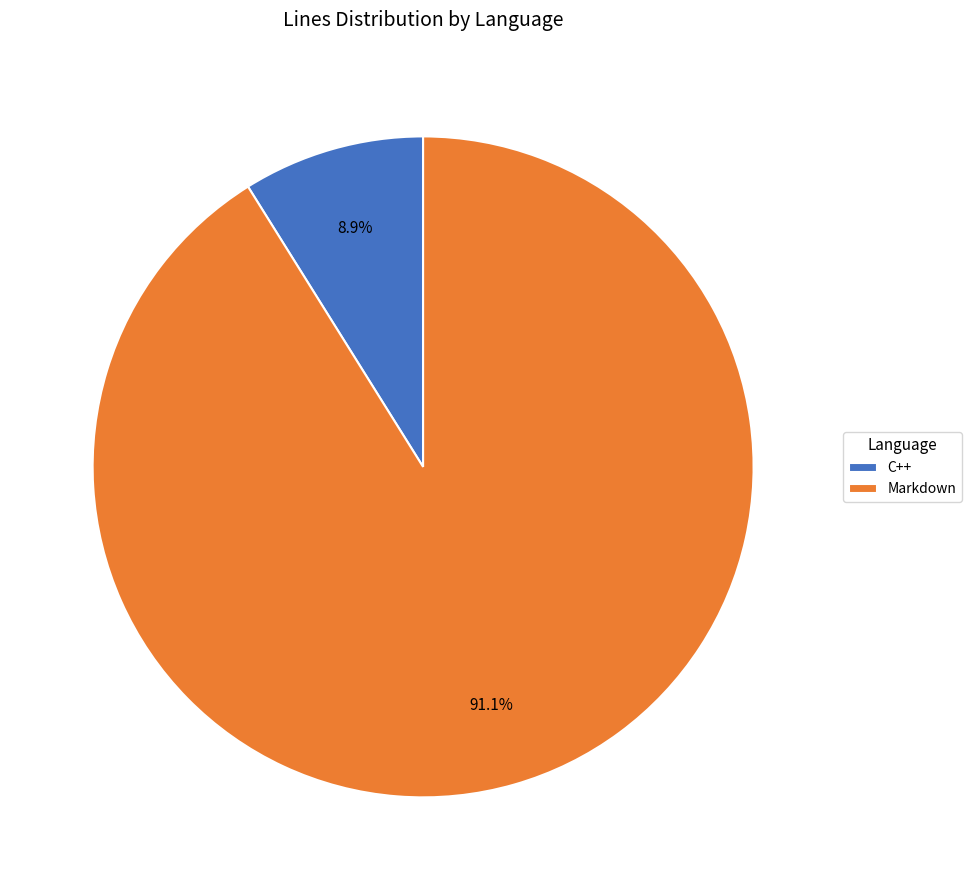

To the nearest percent, what percentage of the pie is Markdown?

91%